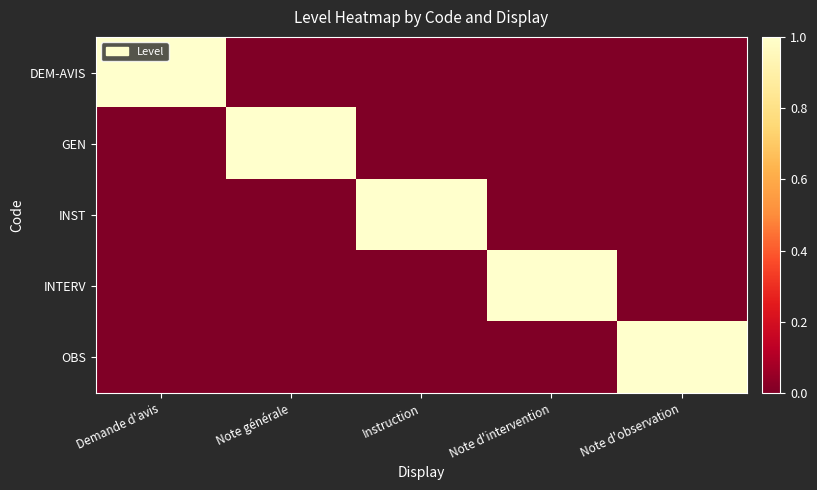

What is the maximum value shown in the chart?

1